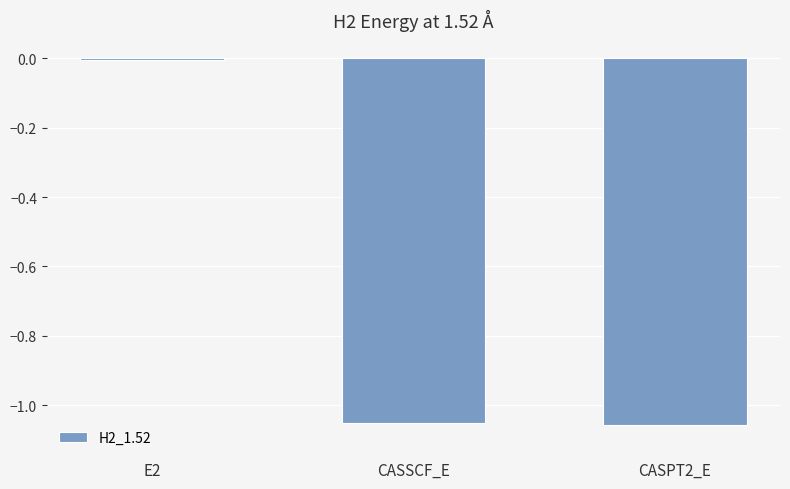

What is the label of the 2nd bar from the left?

CASSCF_E